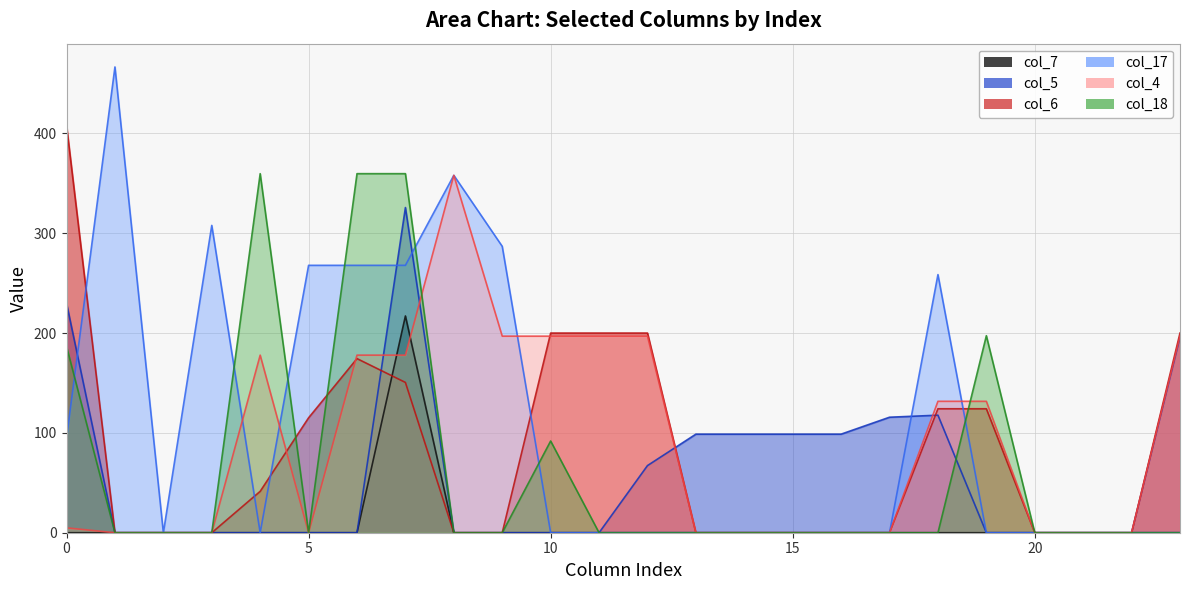

What is the value of the col_17 point at the 6th from the left?

267.8